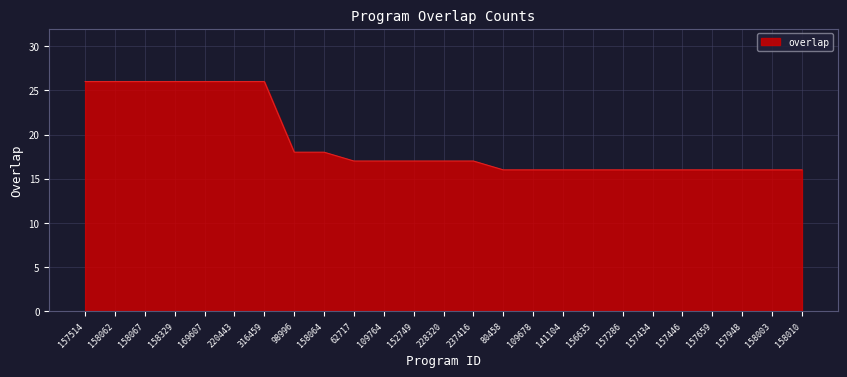

How many distinct data groups are displayed?

1